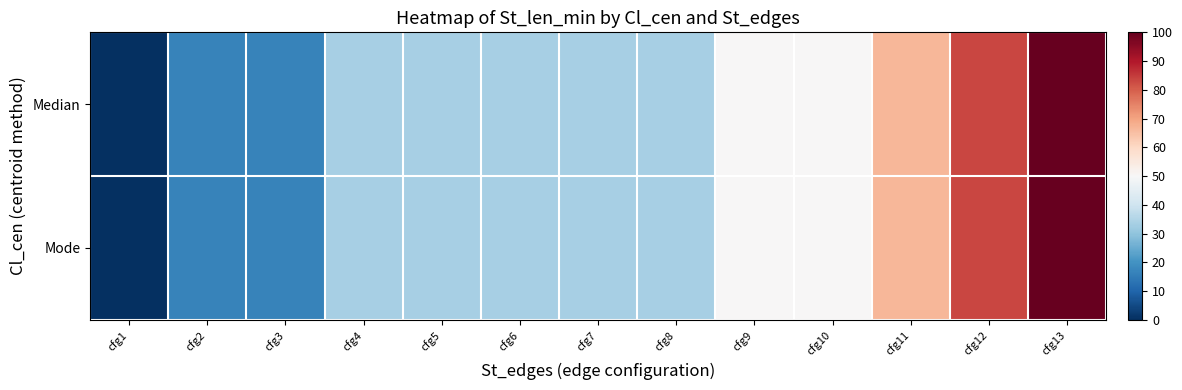

How many distinct data groups are displayed?

2